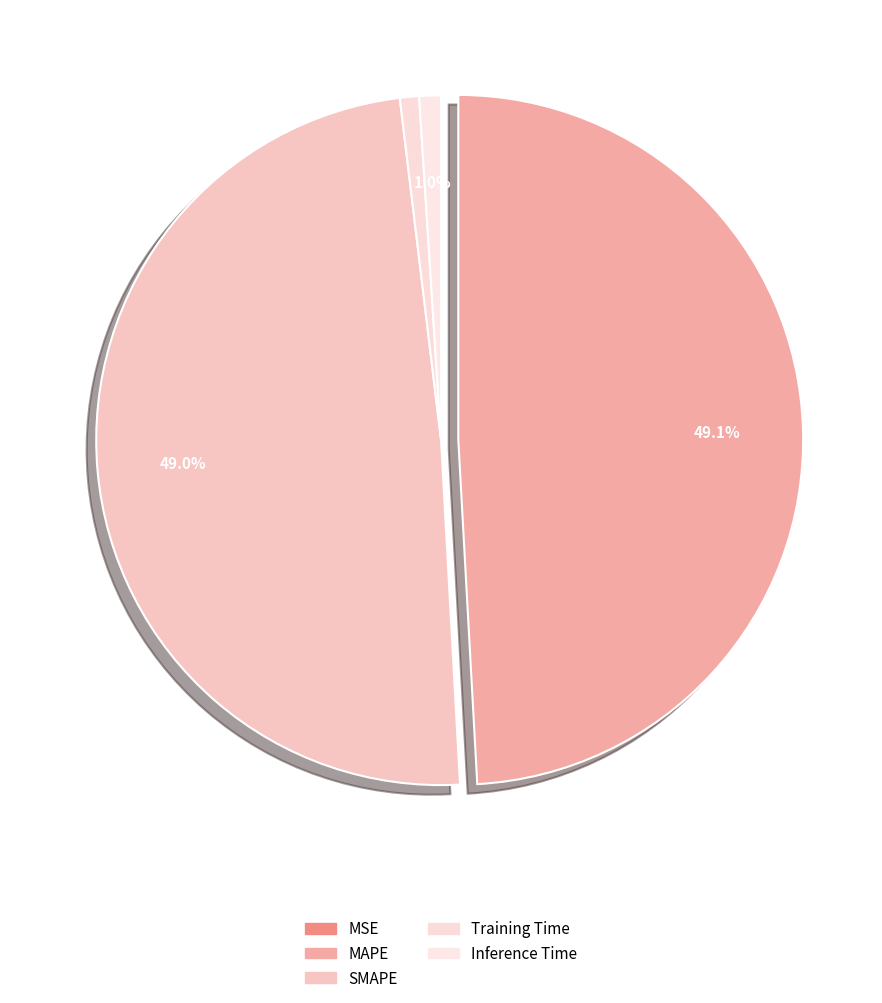

To the nearest percent, what is the average slice percentage?

20%